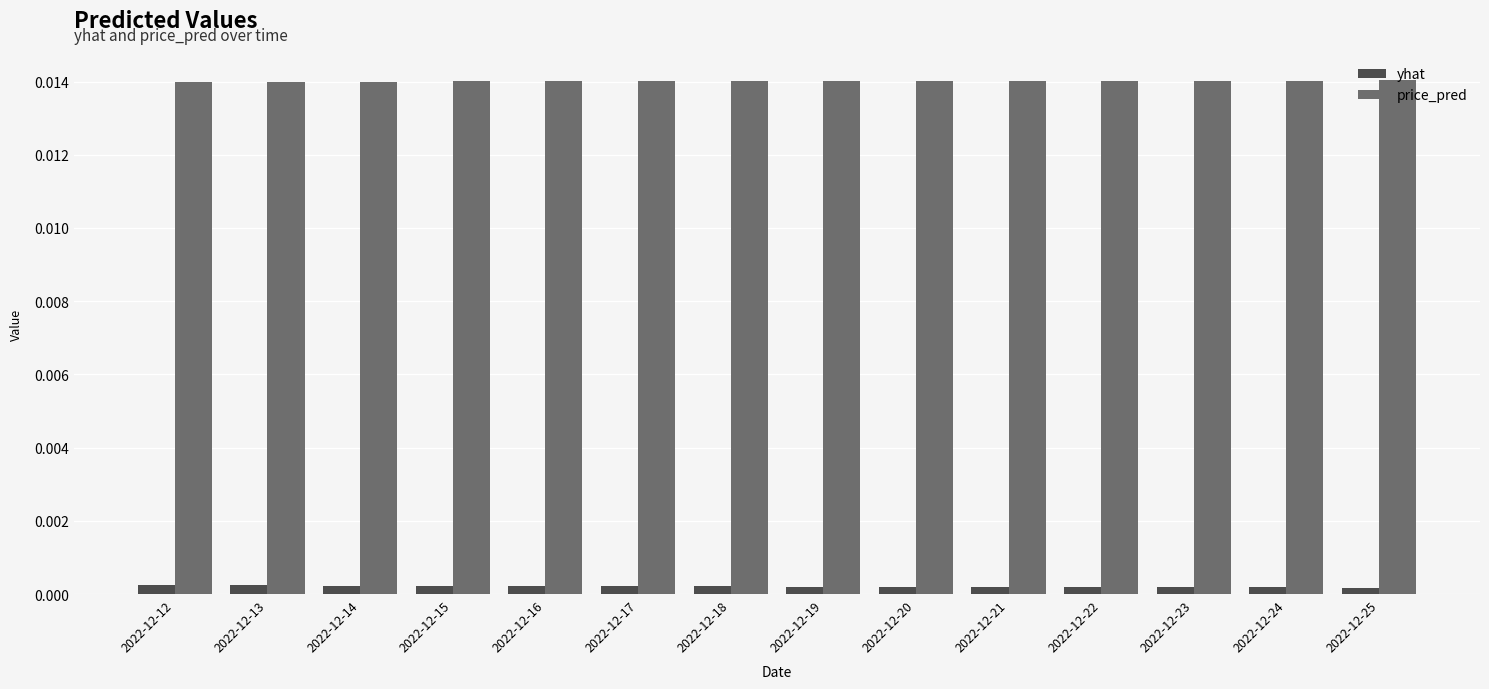

Is the value of yhat at 2022-12-12 greater than the value of price_pred at 2022-12-21?

No